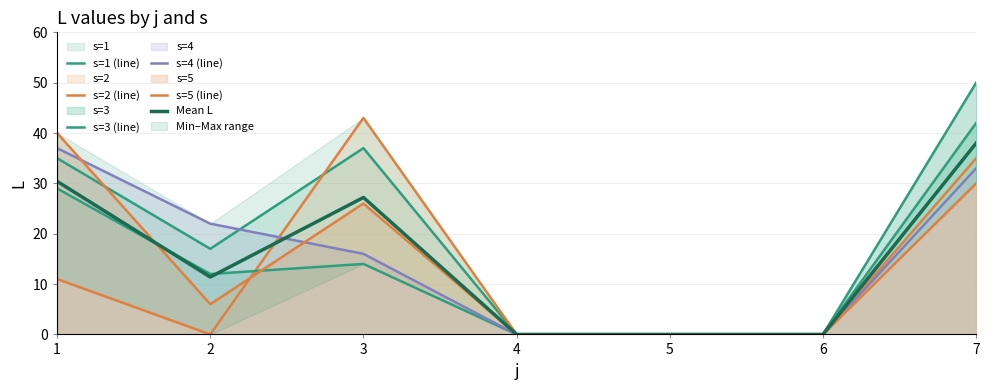

What is the greatest value displayed?

50.0